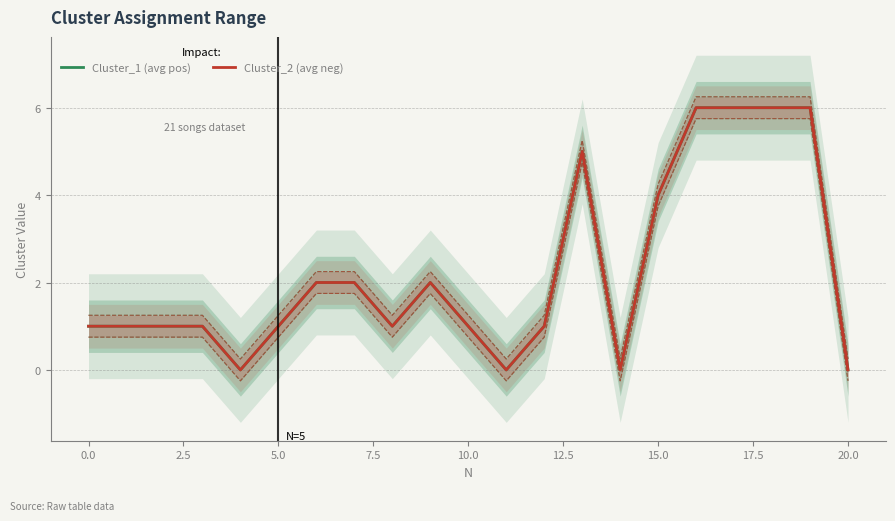

True or false: Cluster_2 (avg neg) and Cluster_1 (avg pos) intersect in this chart.

False